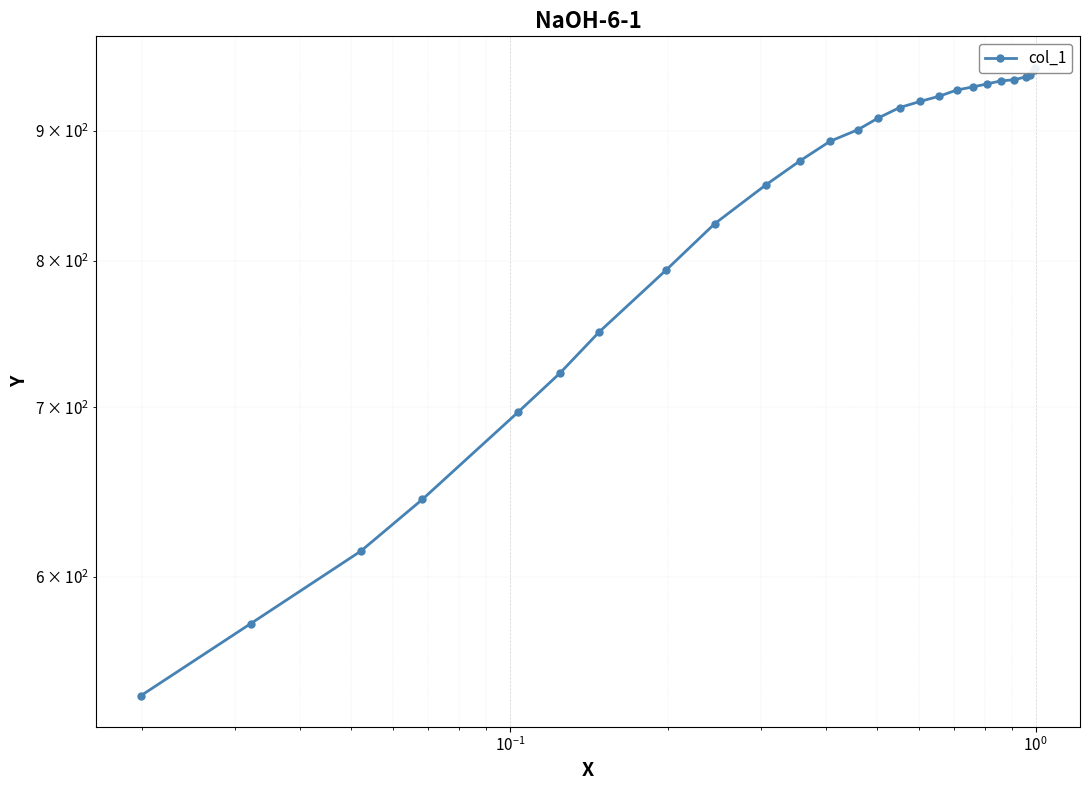

Count the number of categories in the chart.

26